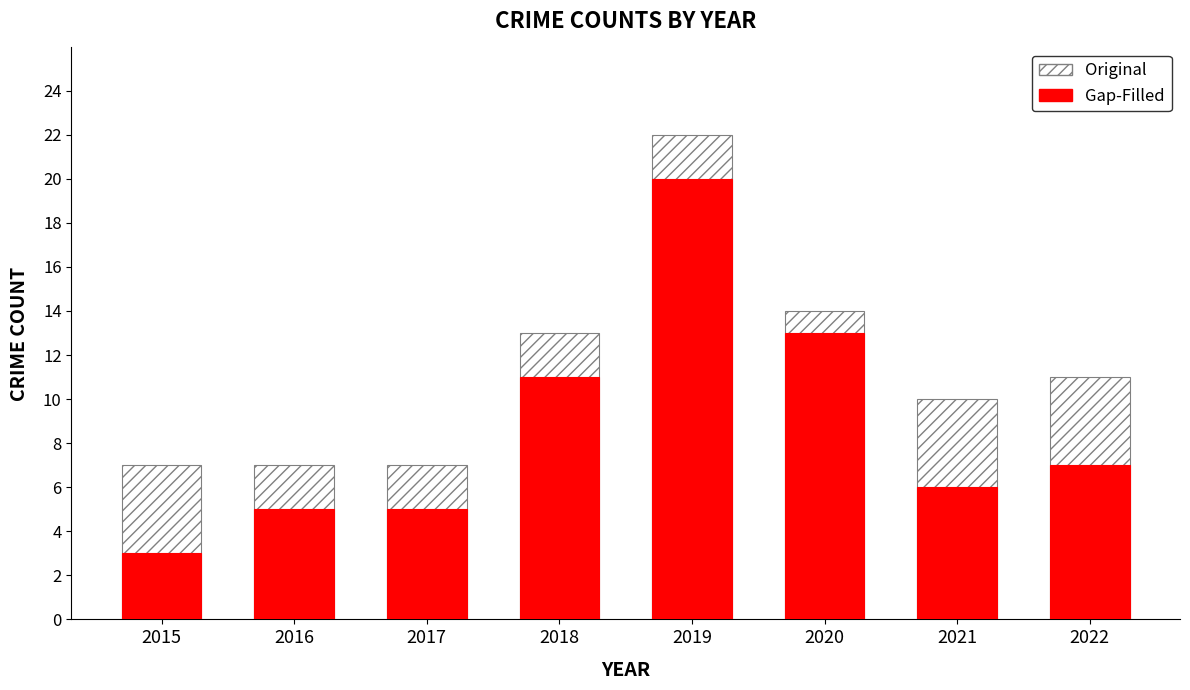

What is the approximate value of Gap-Filled at 2015, to the nearest 5?

5